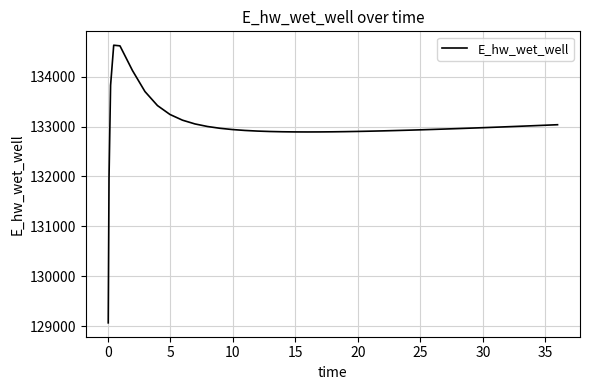

What is the greatest value displayed?

134628.1